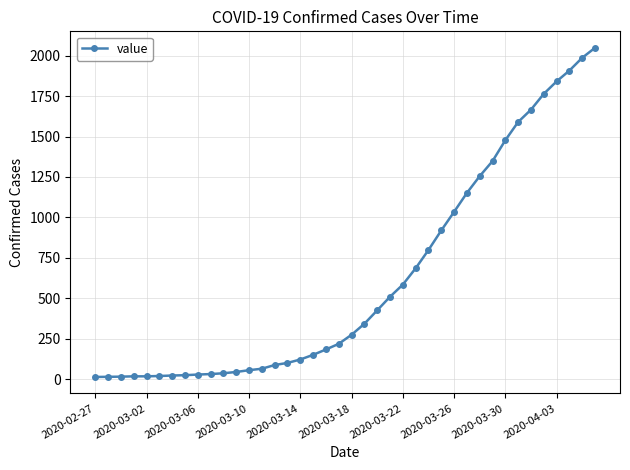

What is the sum of all values?

24864